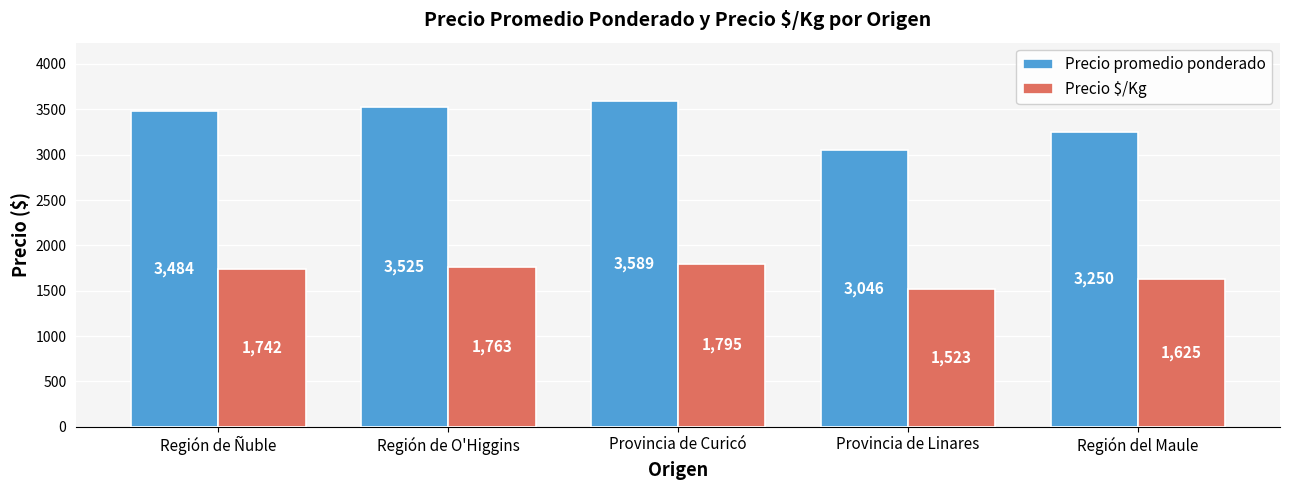

List the labels in order of Precio promedio ponderado value, largest first.

Provincia de Curicó, Región de O'Higgins, Región de Ñuble, Región del Maule, Provincia de Linares